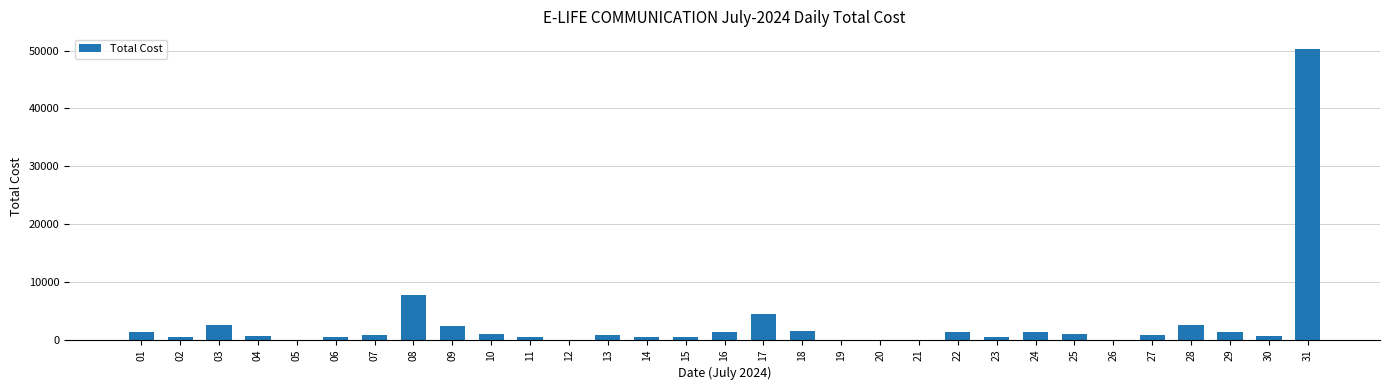

What is the average value?

2798